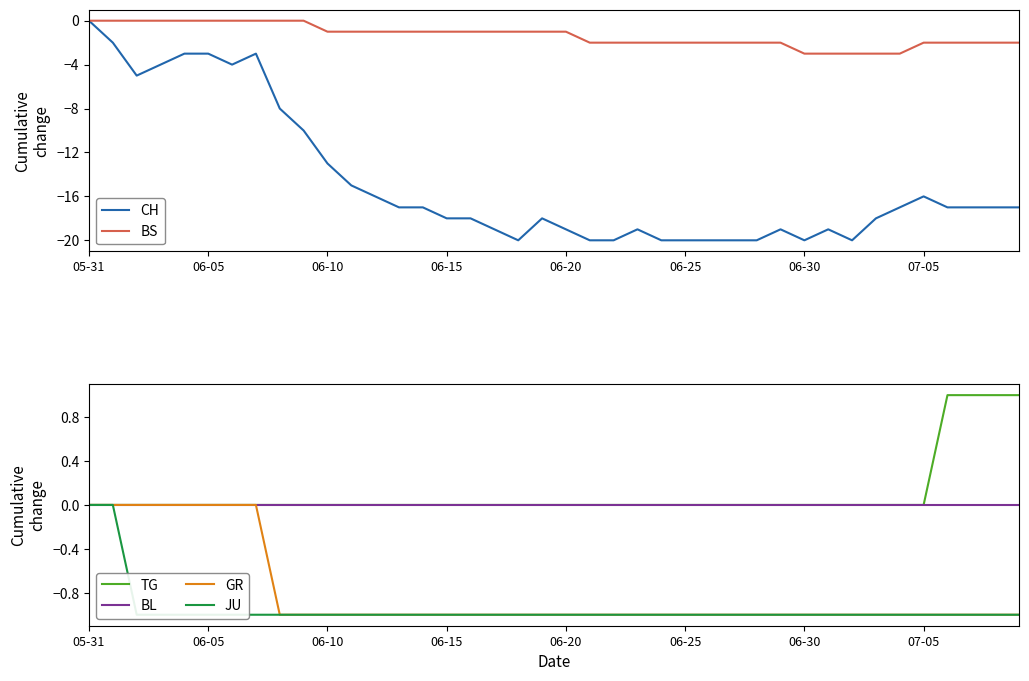

List the series in order of their peak value, highest first.

TG, CH, BS, BL, GR, JU